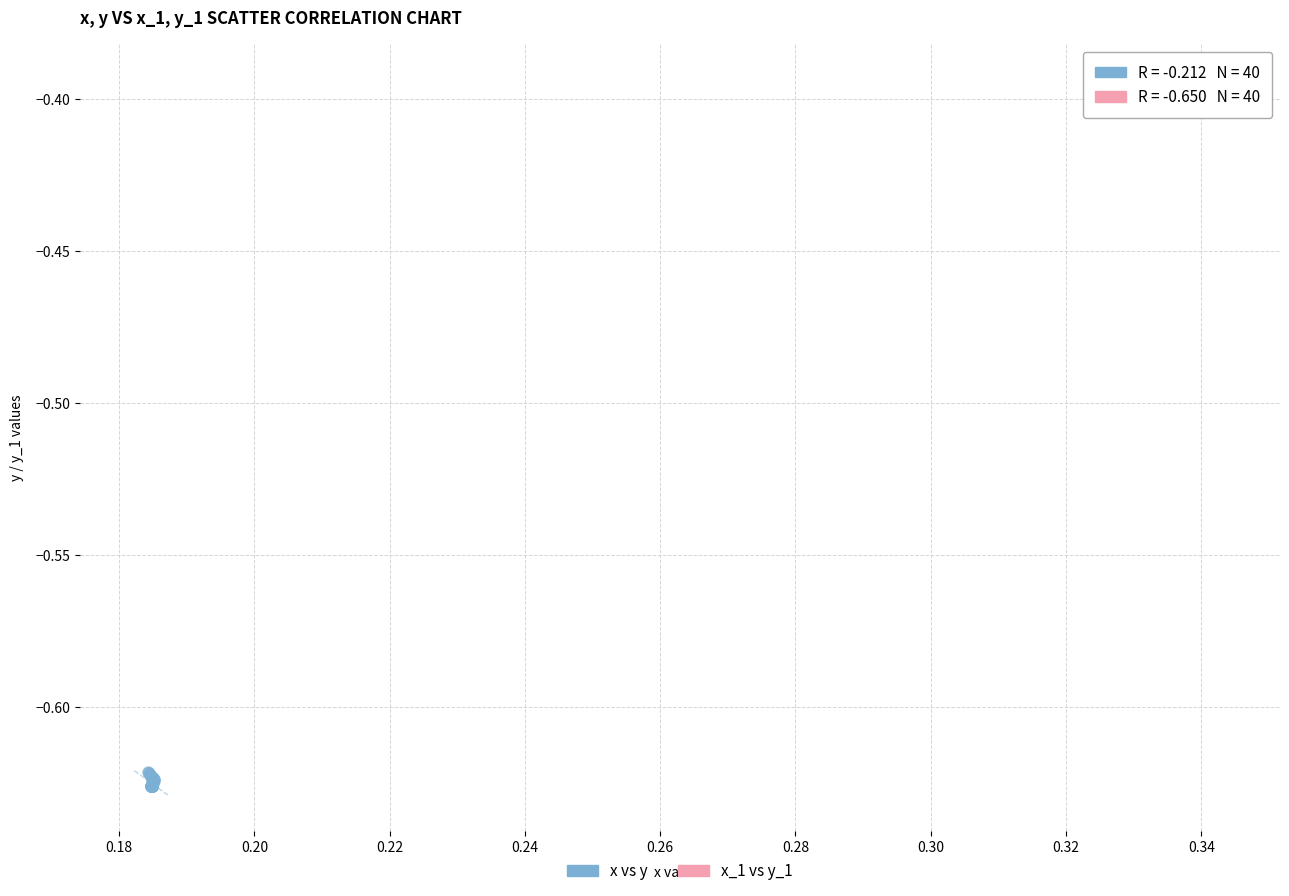

Which series reaches the maximum Y coordinate?

x_1 vs y_1